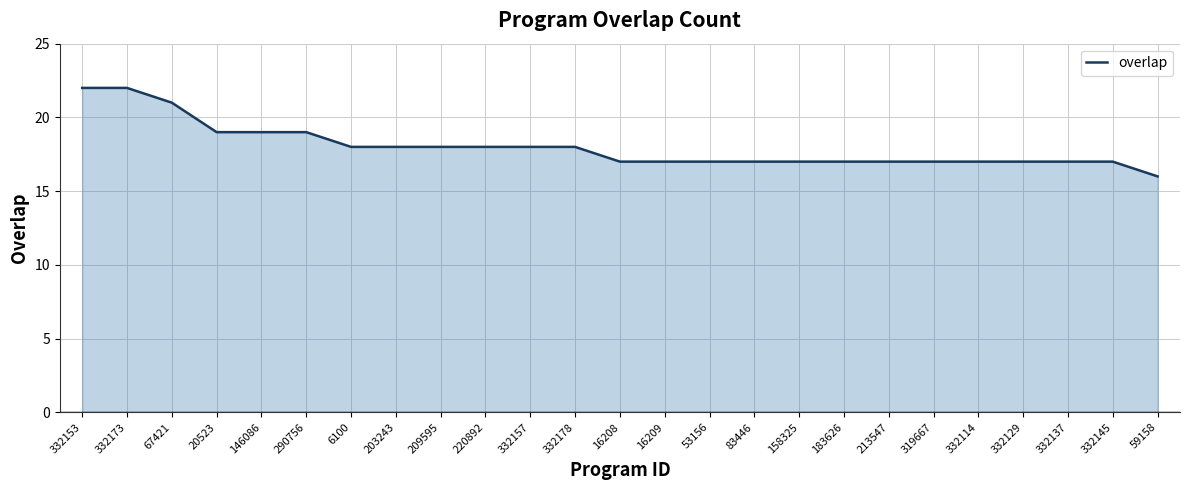

What is the smallest value displayed?

16